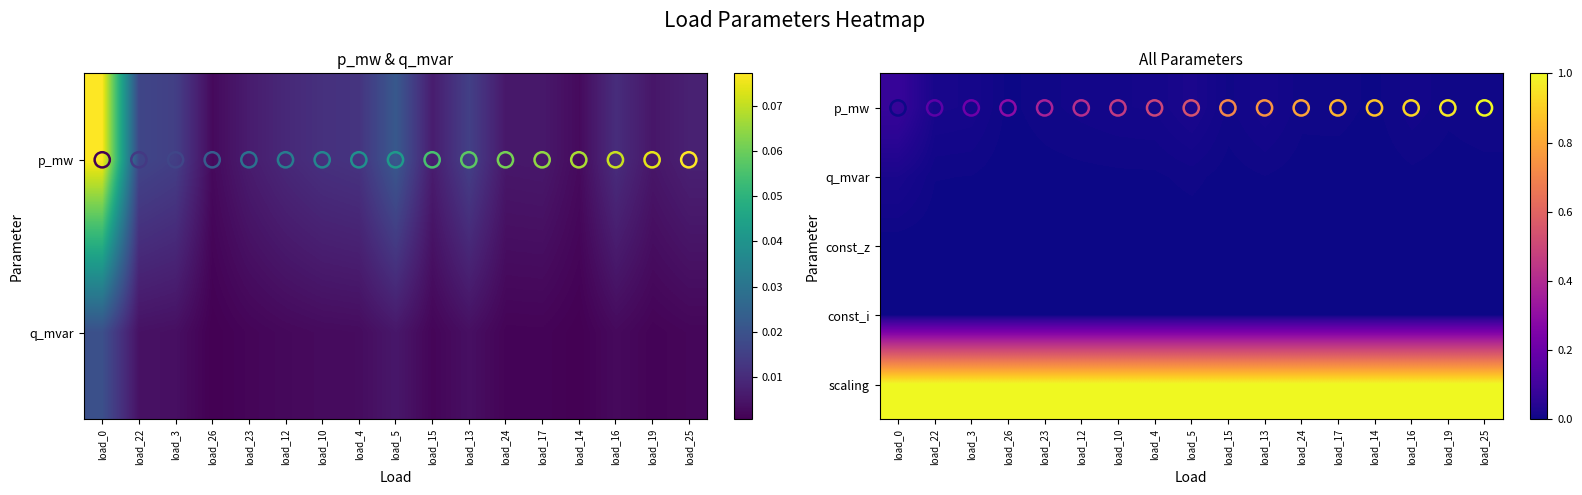

At how many categories does at least one series exceed 0?

17